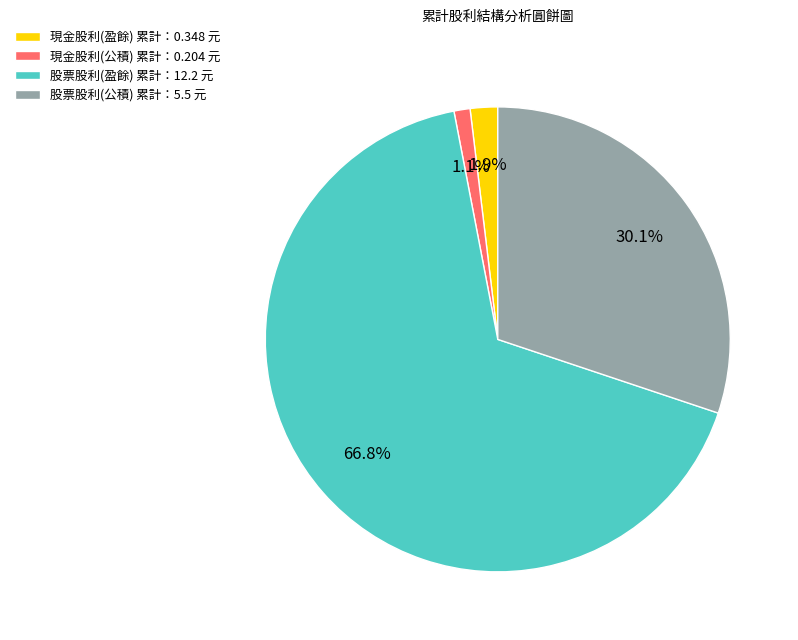

Which category accounts for the majority?

股票股利(盈餘)